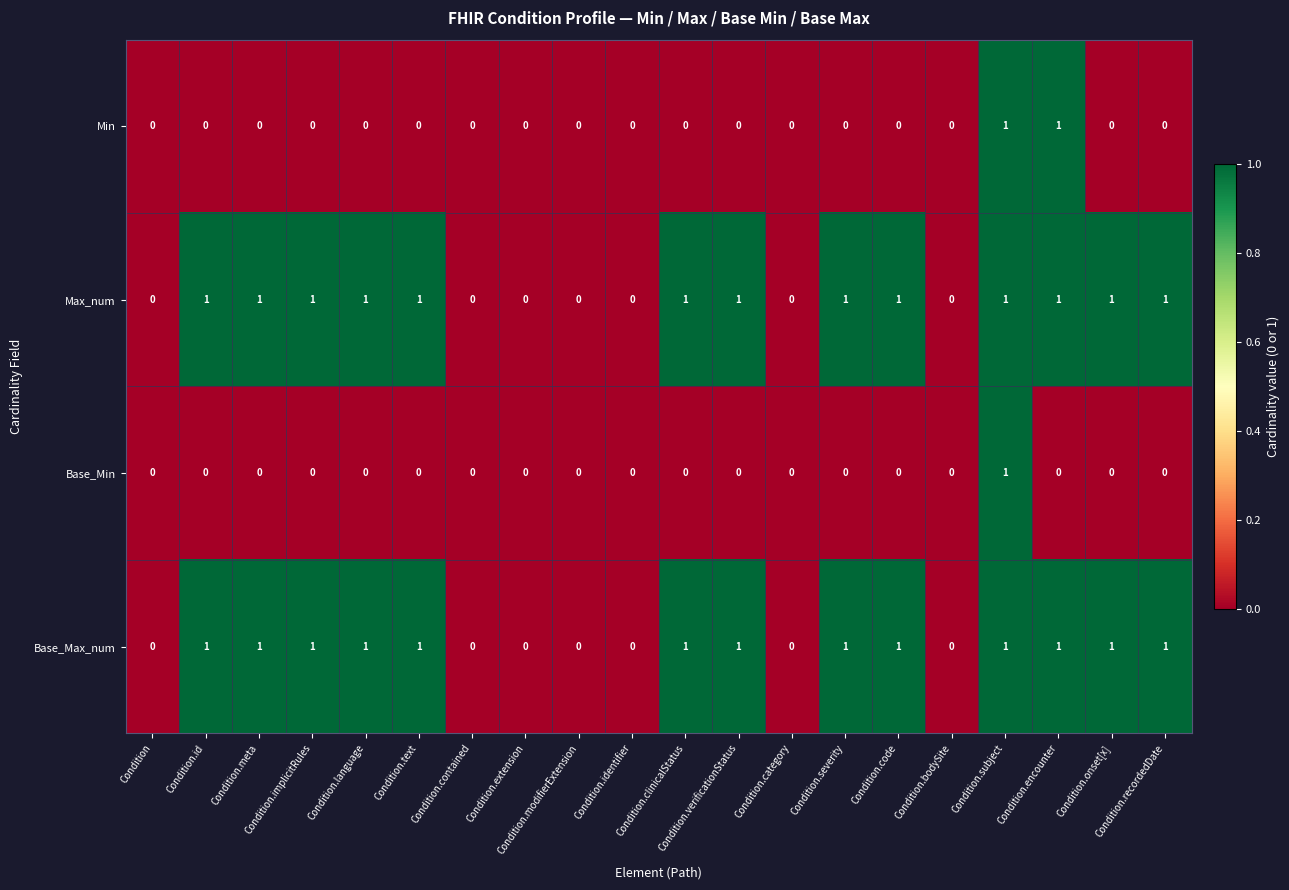

How many Base_Max_num values are between 0 and 1?

20